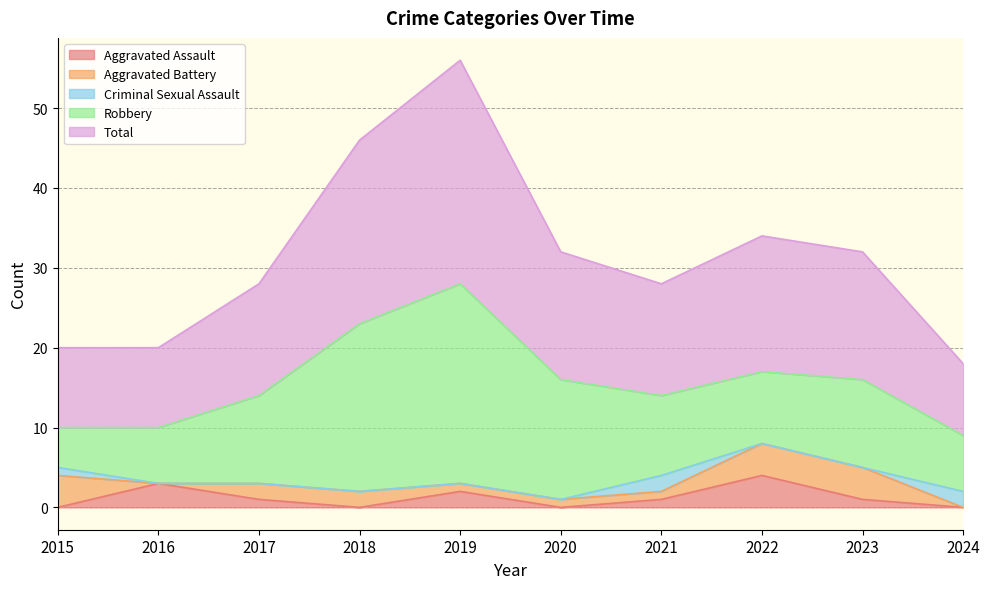

Where is the first local minimum for Robbery?

2022